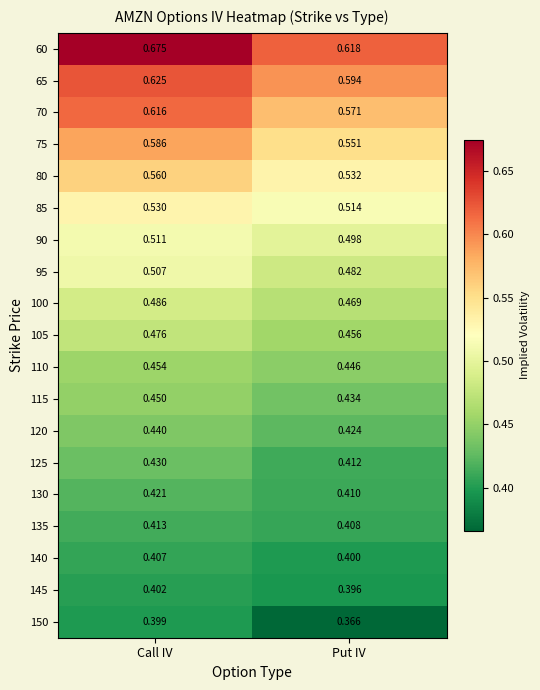

At which category is the sum across all series the highest?

Call IV